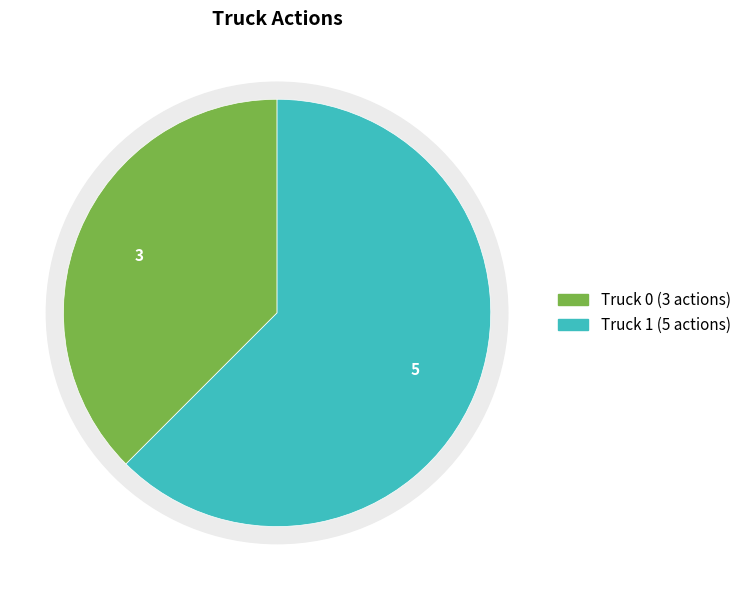

What is the change in value from Truck 0 to Truck 1?

+2